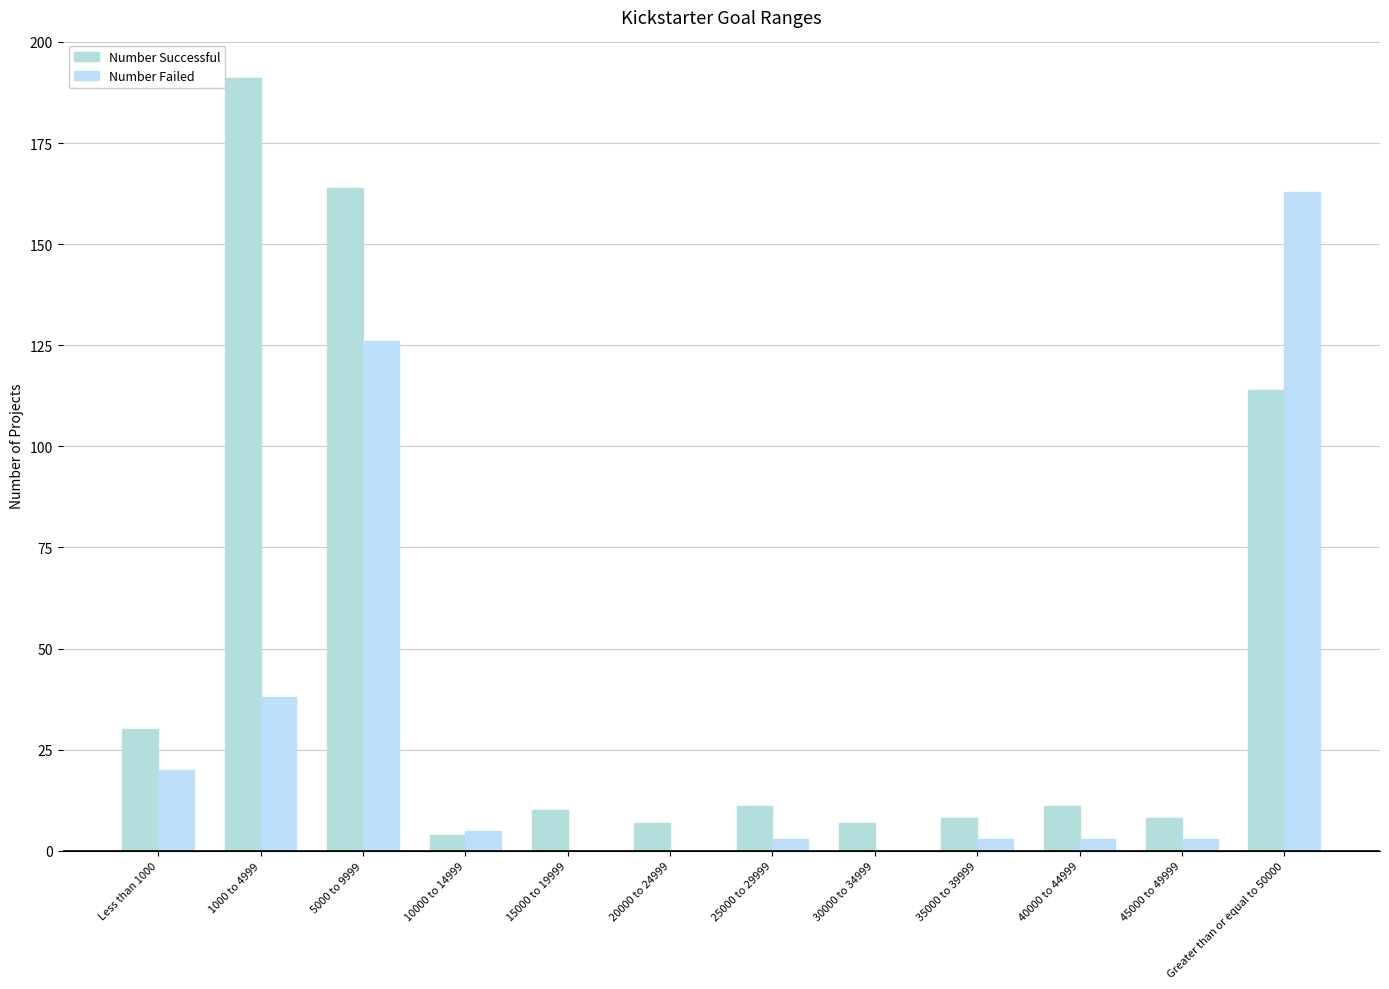

At how many categories does at least one series exceed 12?

4